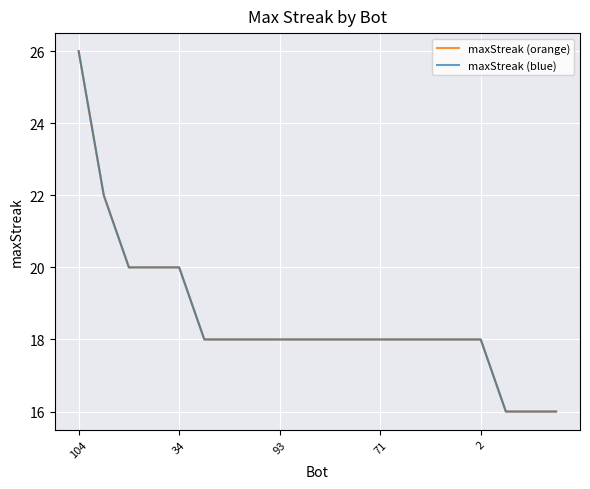

Reading left to right, what are all the values shown in this chart?

maxStreak (orange): 26	22	20	20	20	18	18	18	18	18	18	18	18	18	18	18	18	16	16	16
maxStreak (blue): 26	22	20	20	20	18	18	18	18	18	18	18	18	18	18	18	18	16	16	16